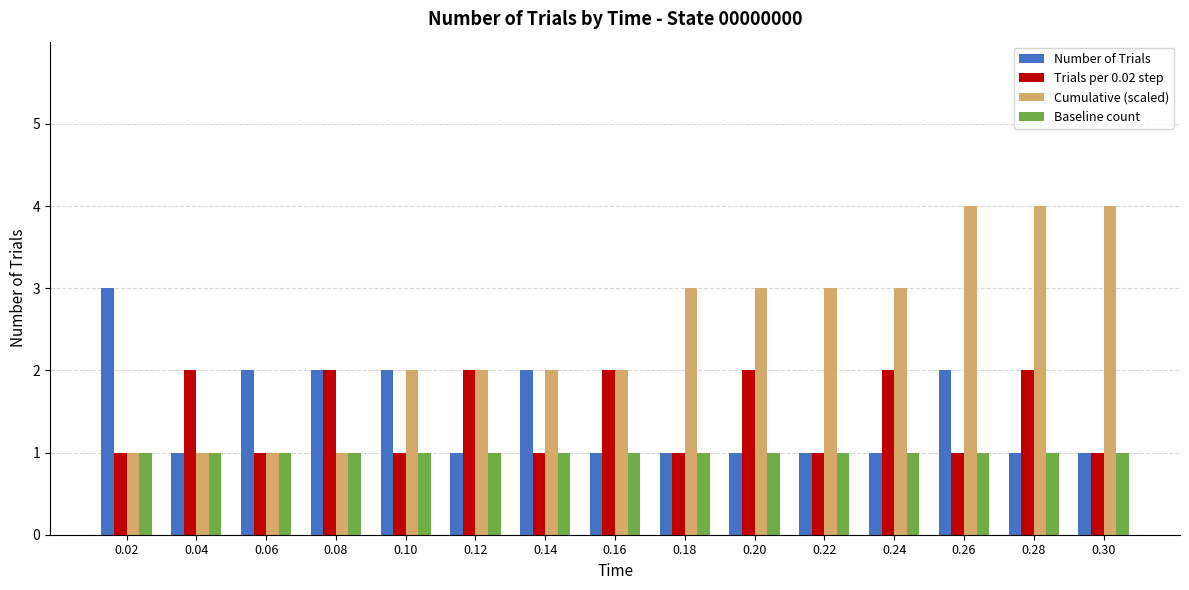

True or false: Trials per 0.02 step has a value of 2 at 0.12.

True